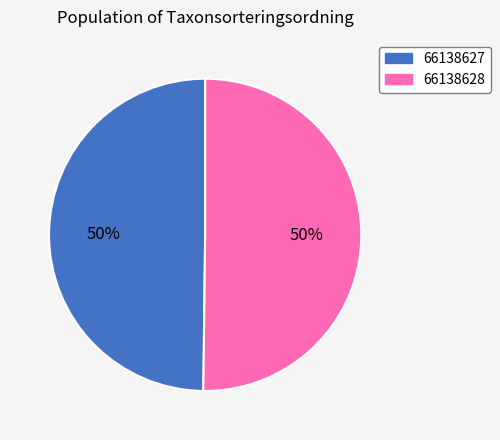

To the nearest percent, what percentage of the pie is 66138627?

50%